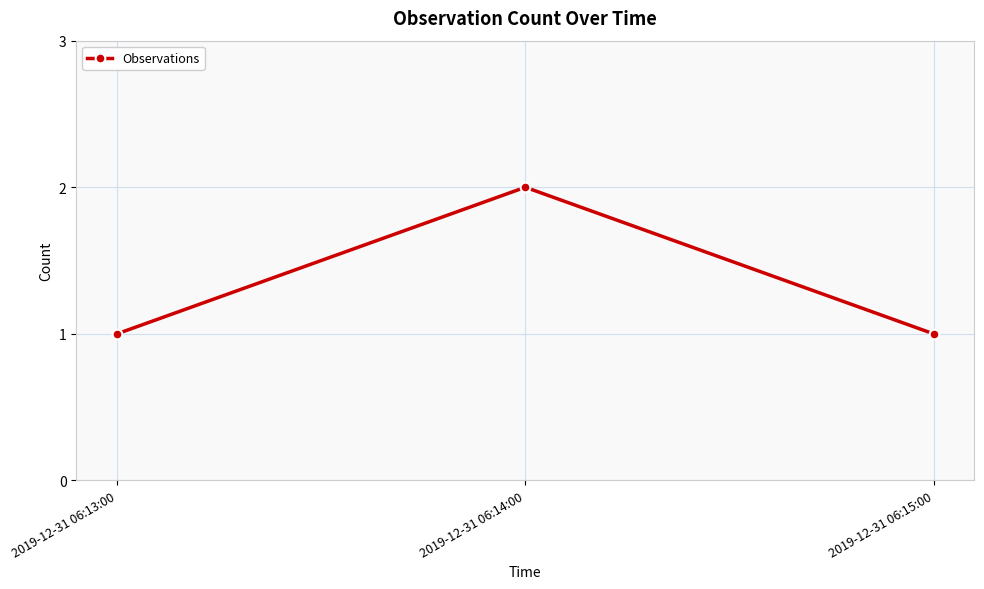

What position from the right is 2019-12-31 06:14:00?

2